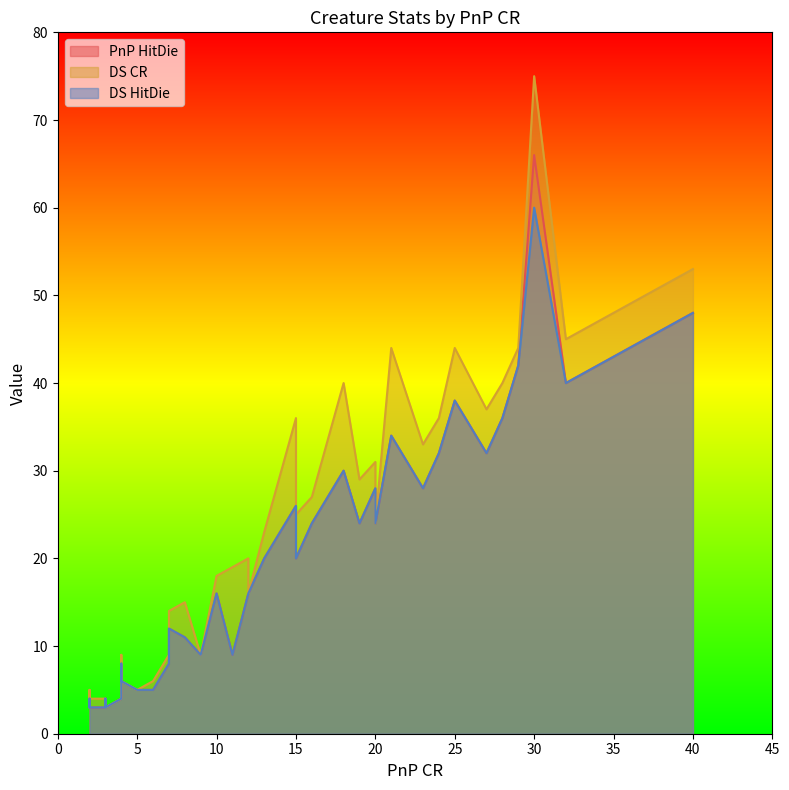

What is the value of the PnP HitDie point at the 37th from the left?

8